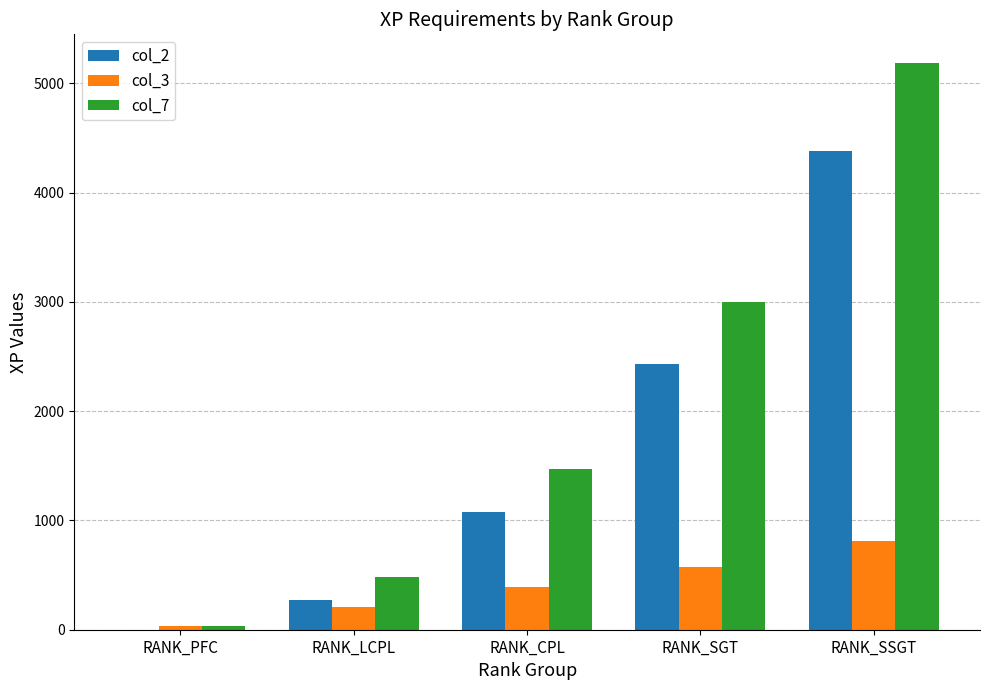

Is it true that col_7 equals 1470 at RANK_CPL?

True